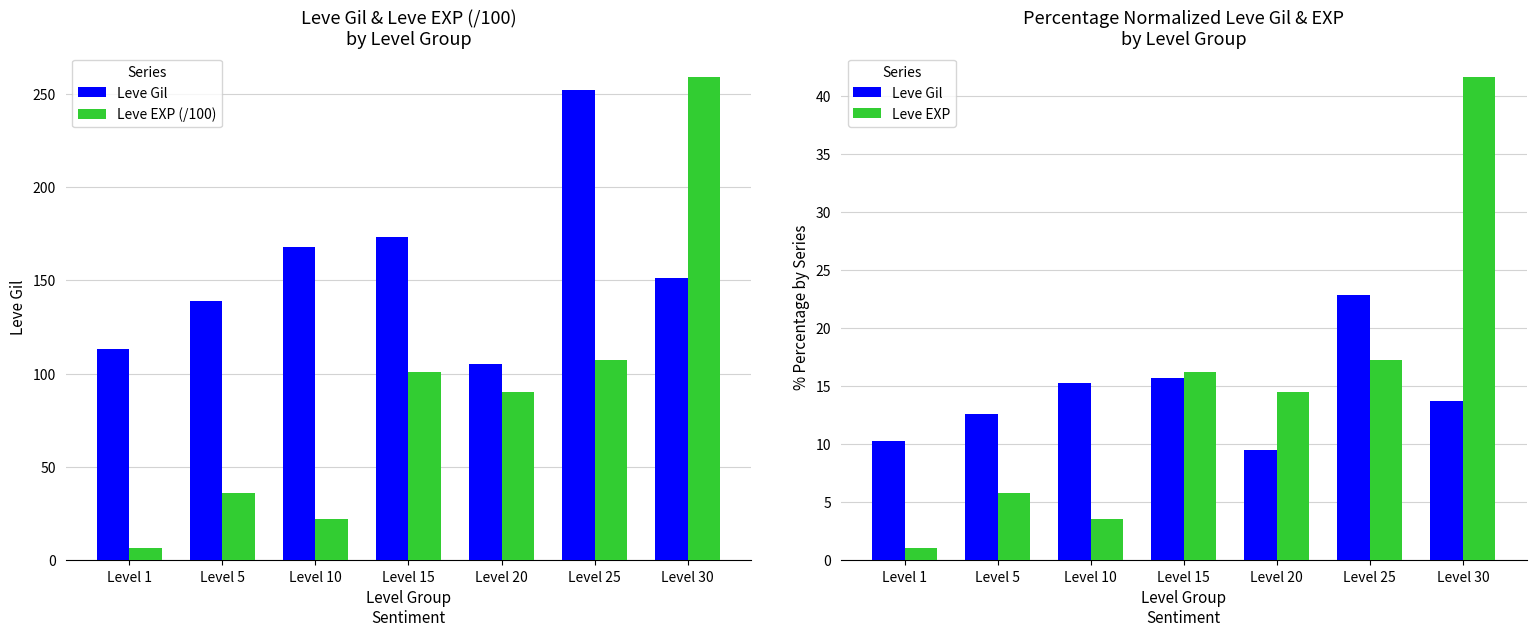

Which series changed the most between Level 10 and Level 30?

Leve EXP (/100)